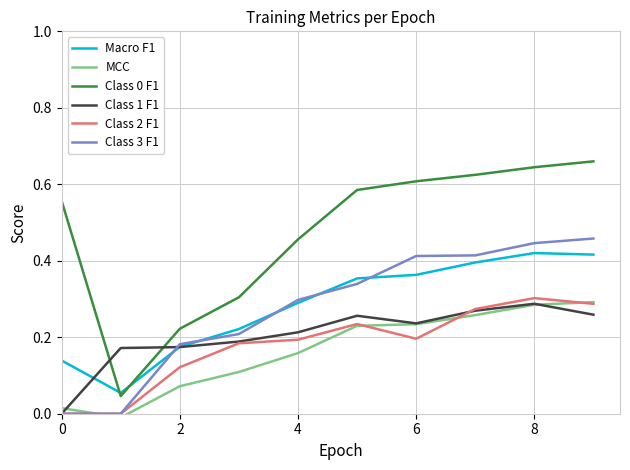

True or false: MCC and Macro F1 intersect in this chart.

False